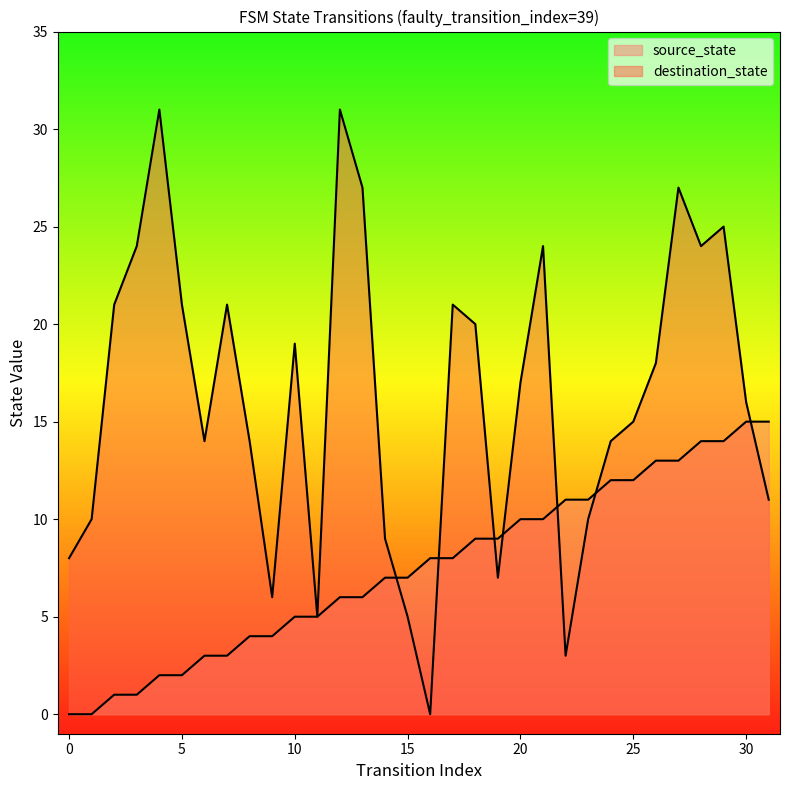

What value does the source_state series have at 22, to the nearest 5?

10